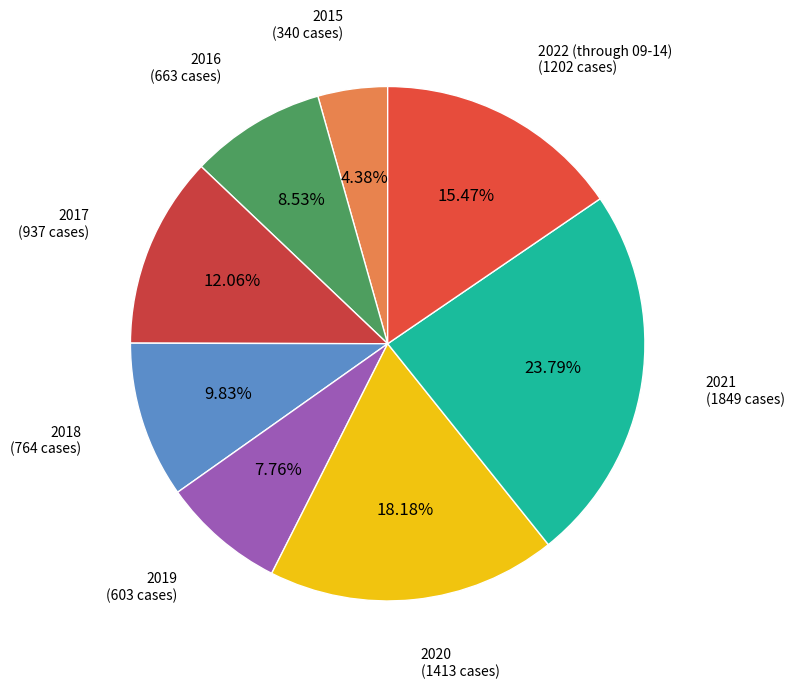

How many slices are in this pie chart?

8